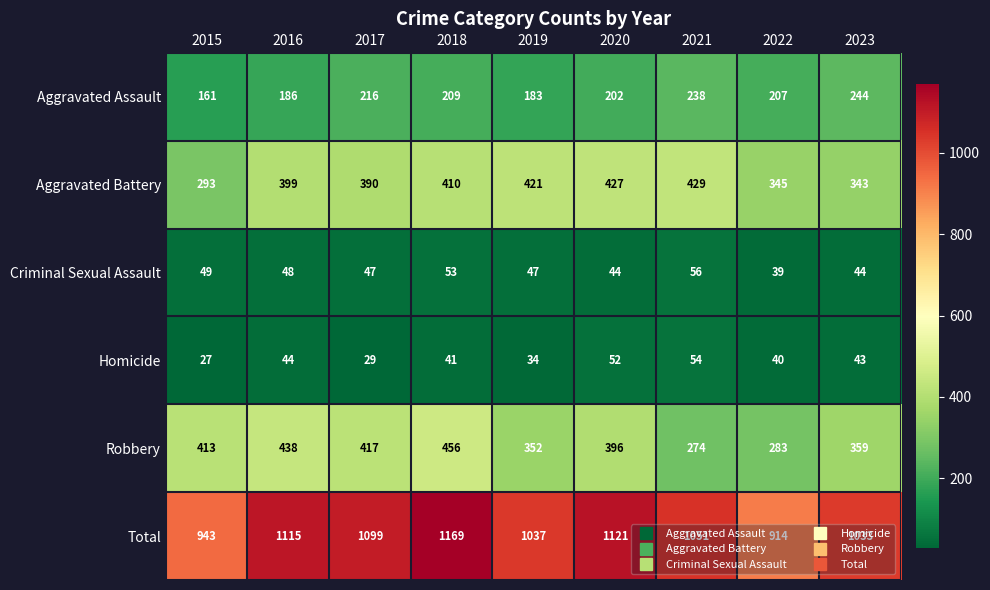

Between 2017 and 2022, which series saw the biggest shift?

Total